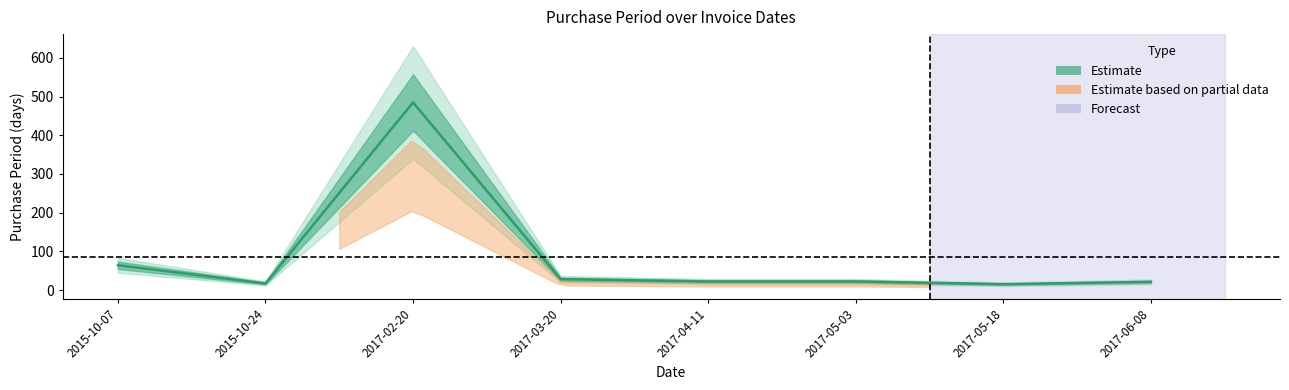

What is the sum of the values at 2017-05-18 and 2017-03-20?

43